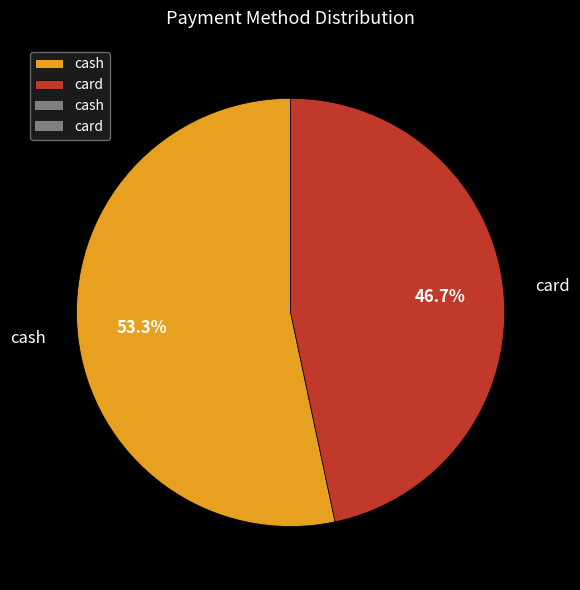

To the nearest percent, what portion does card represent?

47%